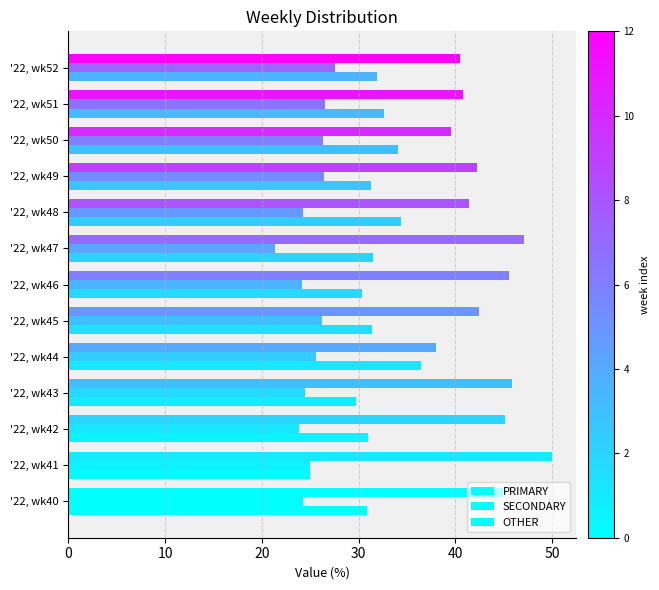

Count the number of data series in this chart.

3